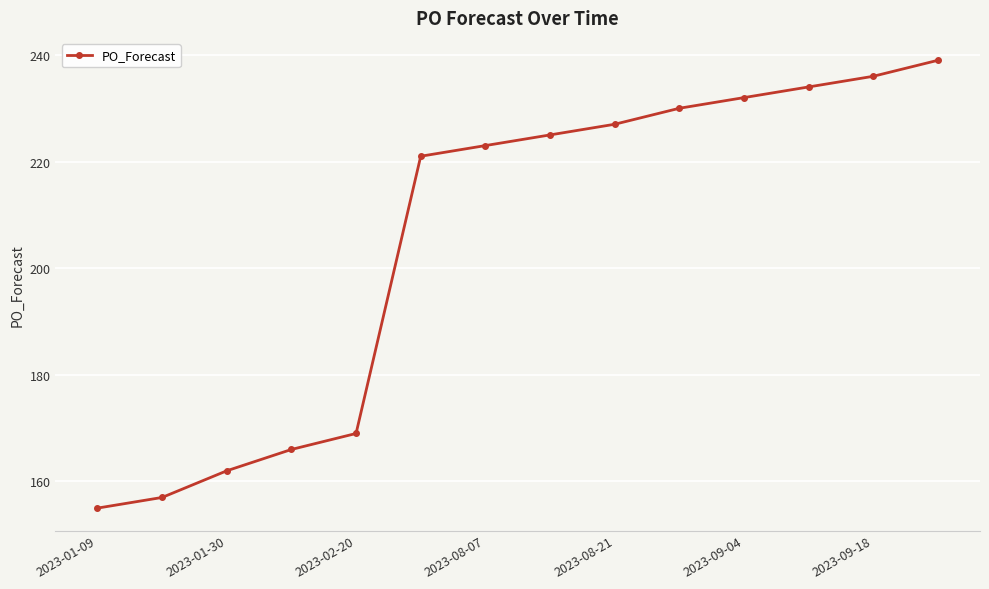

Reading right to left, list all the values displayed in this chart.

239	236	234	232	230	227	225	223	221	169	166	162	157	155